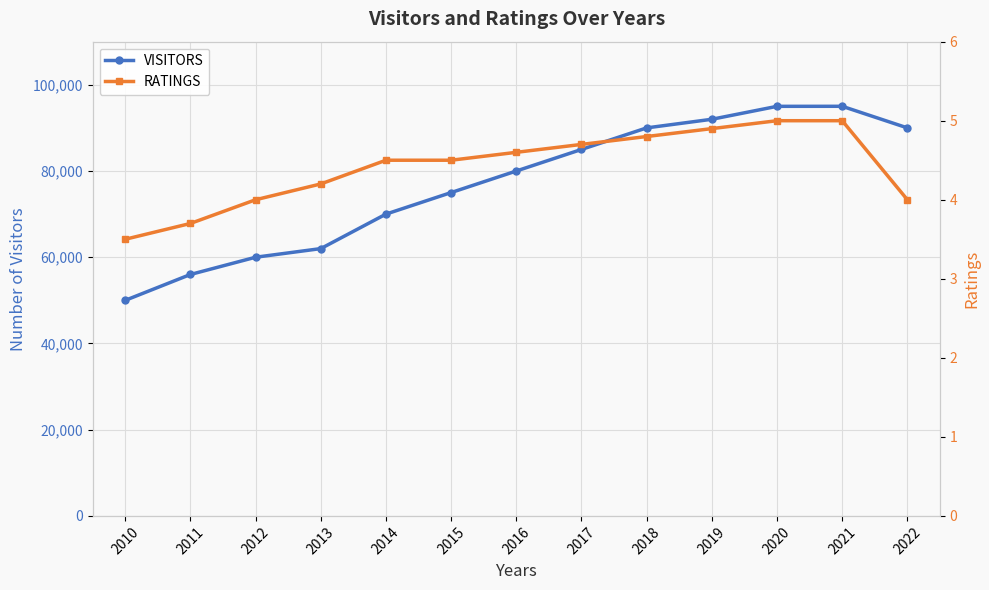

What is the difference between the second highest and second lowest values in the VISITORS series?

39000